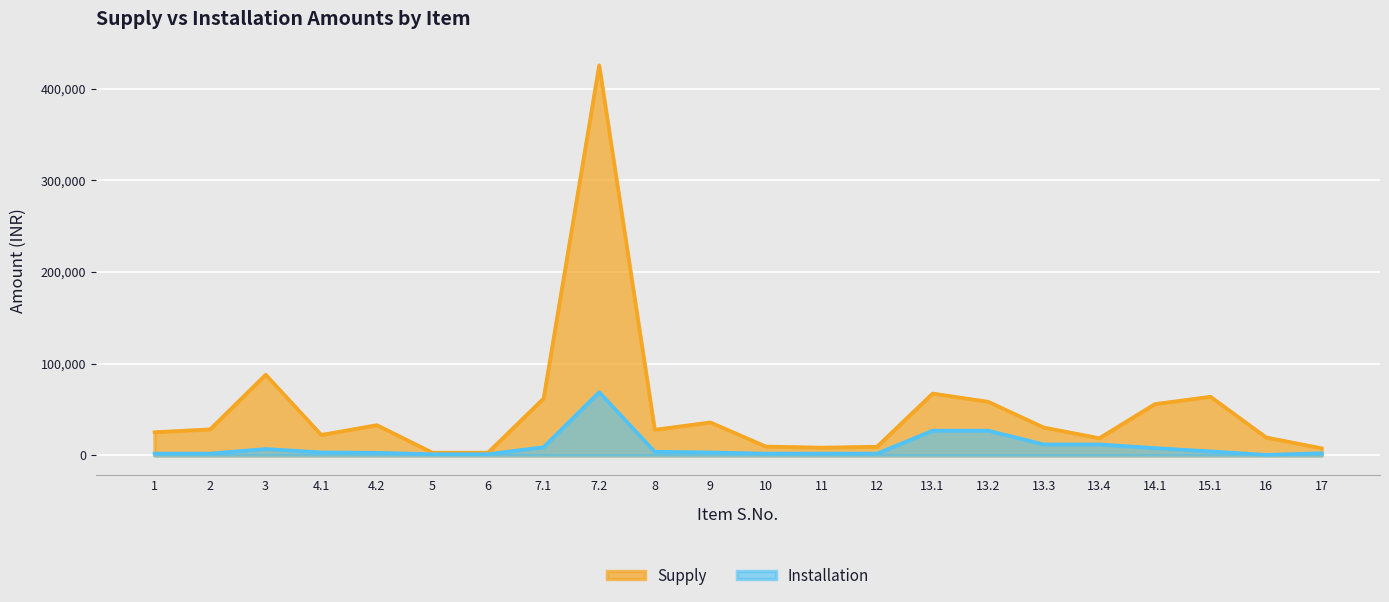

Reading left to right, what are all the values shown in this chart?

Supply: 1=25300	2=28400	3=88000	4.1=22320	4.2=33020	5=3000	6=3000	7.1=62100	7.2=425500	8=28000	9=36000	10=9686	11=8500	12=9500	13.1=67500	13.2=58500	13.3=30400	13.4=18800	14.1=56000	15.1=64000	16=19600	17=7800
Installation: 1=2000	2=2000	3=7000	4.1=3300	4.2=2860	5=1320	6=1320	7.1=9000	7.2=69000	8=3960	9=3300	10=1980	11=1980	12=1980	13.1=27000	13.2=27000	13.3=12000	13.4=12000	14.1=8000	15.1=4400	16=600	17=2400